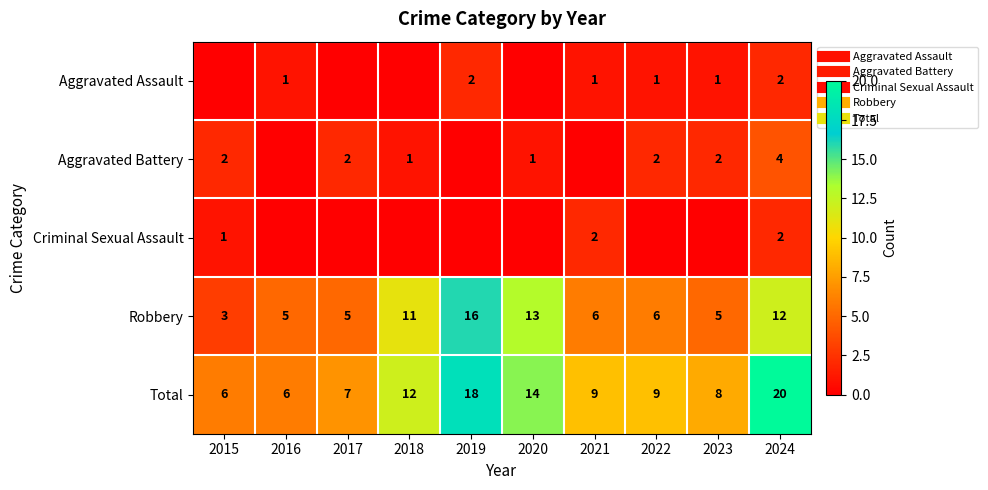

What is the difference between the highest and lowest values at 2016?

6